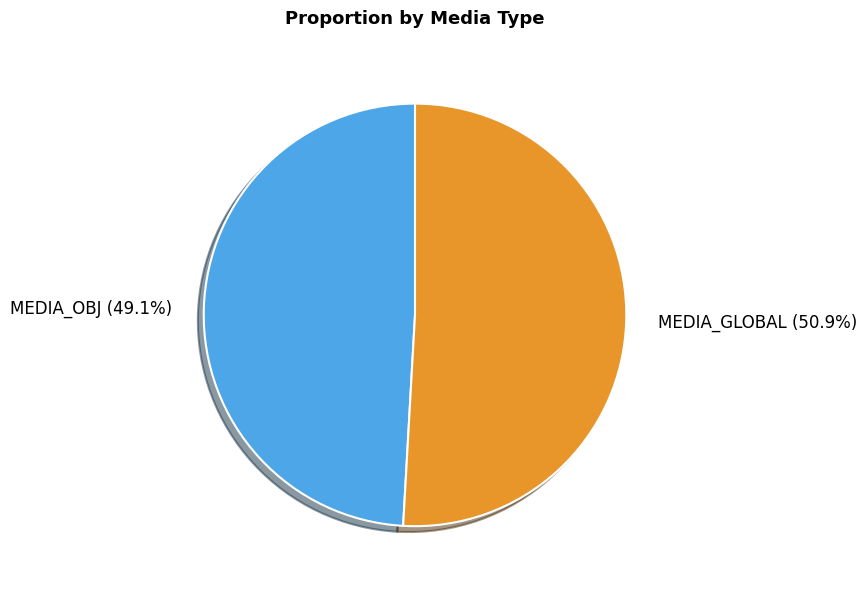

Is there a majority slice in this chart?

Yes